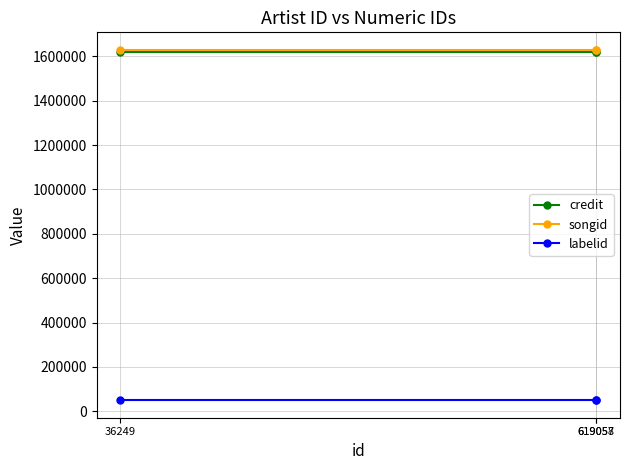

What is the sum of all labelid values?

150192